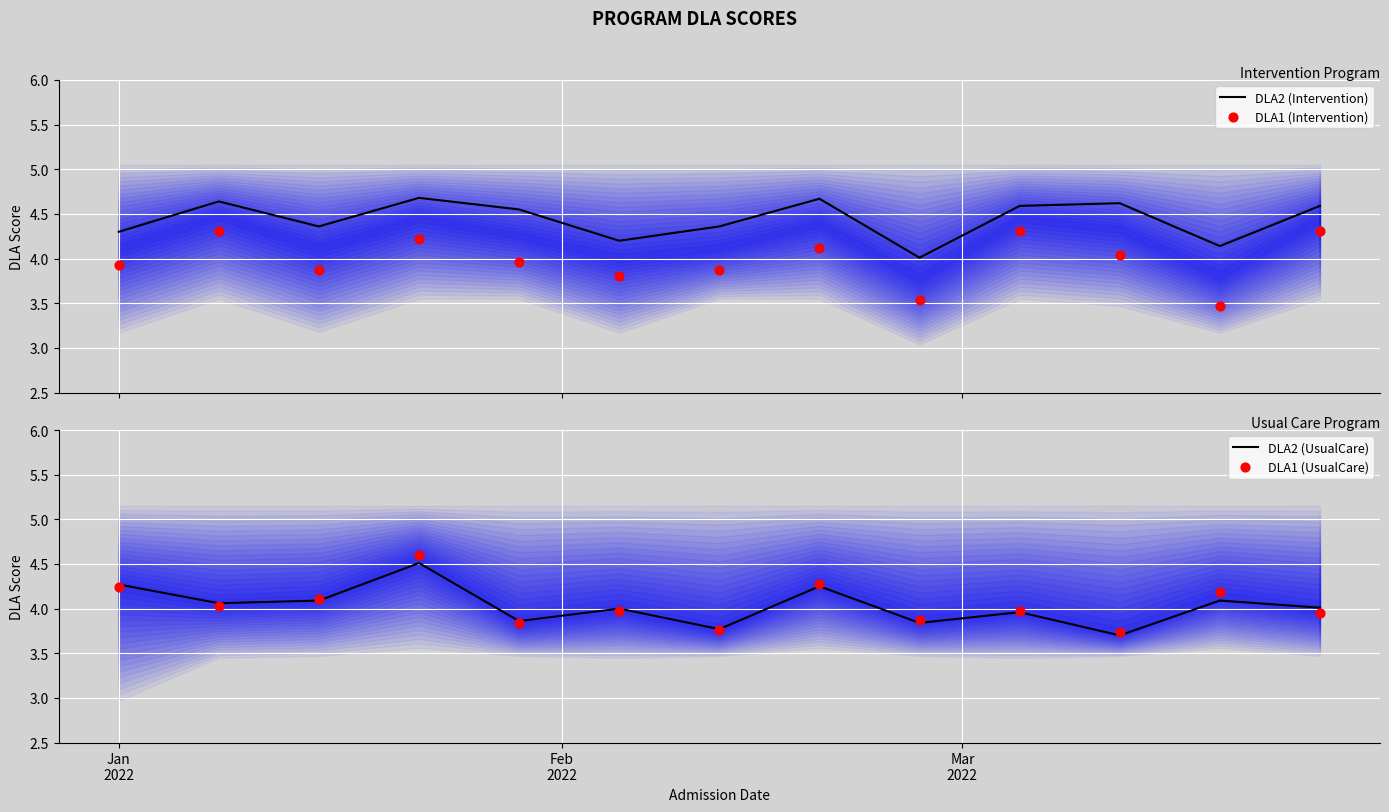

Which series has the largest Y range (max minus min)?

DLA1 (UsualCare)